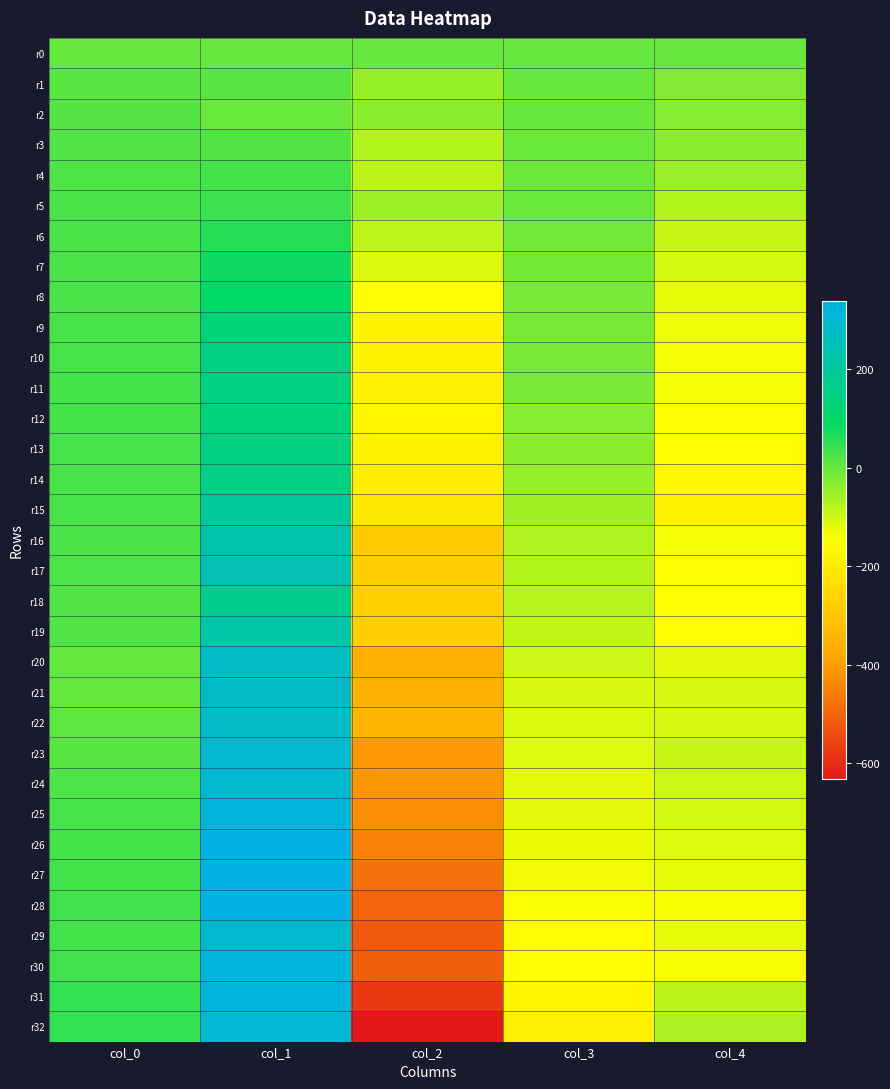

Which series has the largest total across all categories?

r0